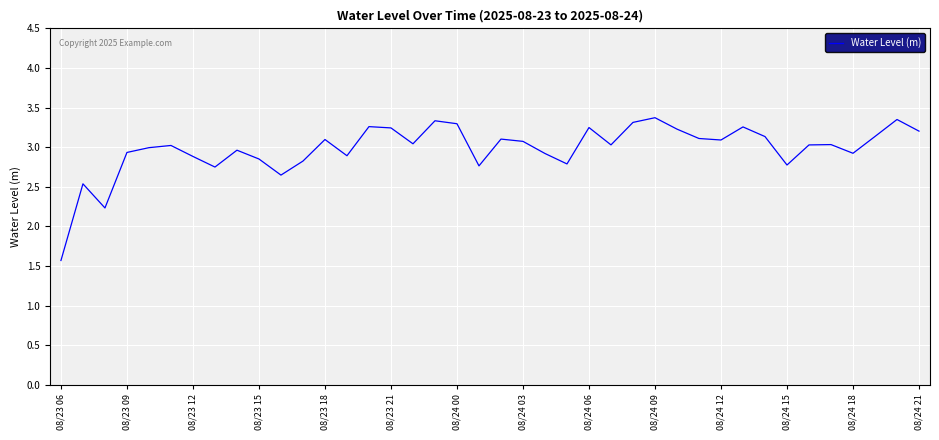

What is the minimum value shown in the chart?

1.6